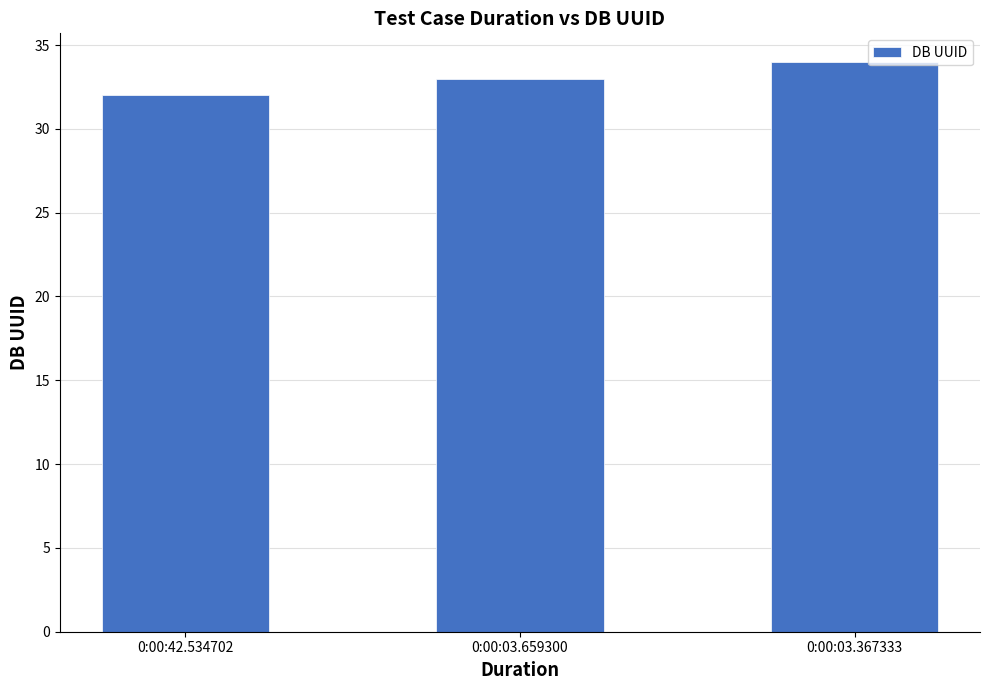

The chart shows a value of 33 at 0:00:03.659300. True or false?

True